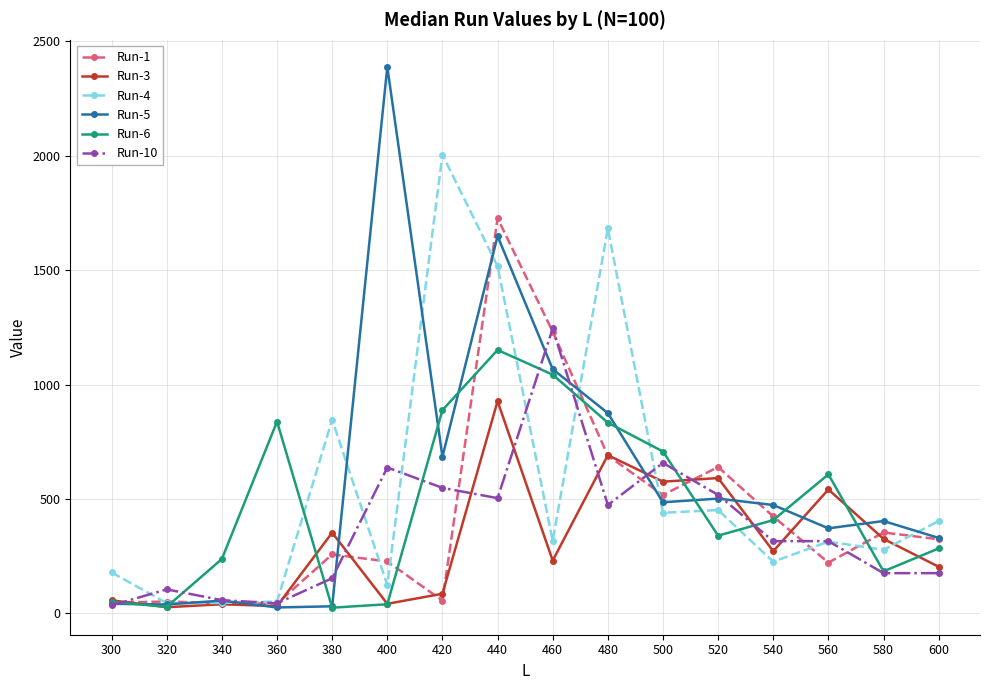

In Run-6, how many points are higher than both neighbors (excluding endpoints)?

3